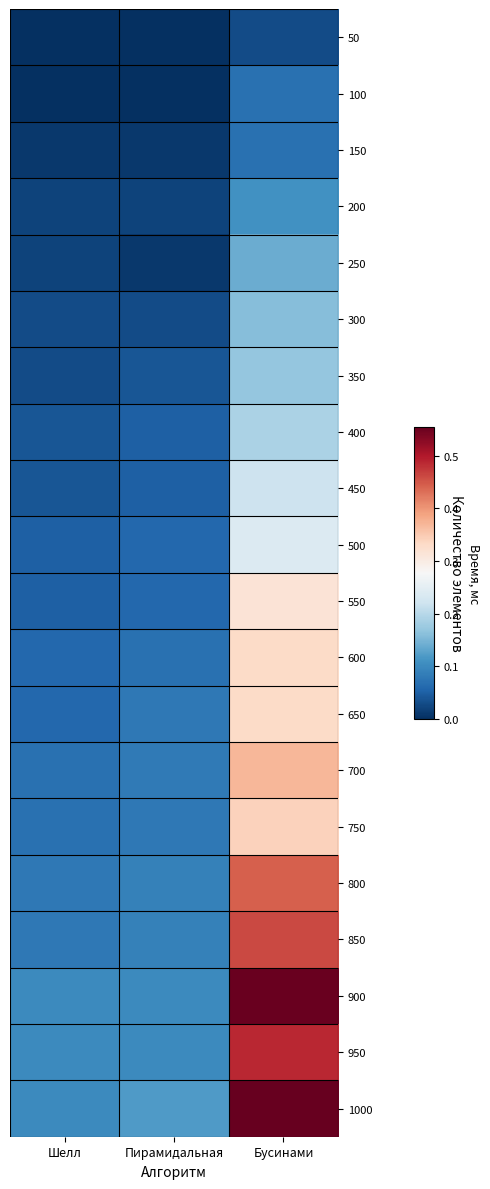

Between Пирамидальная and Бусинами, which is larger?

Бусинами